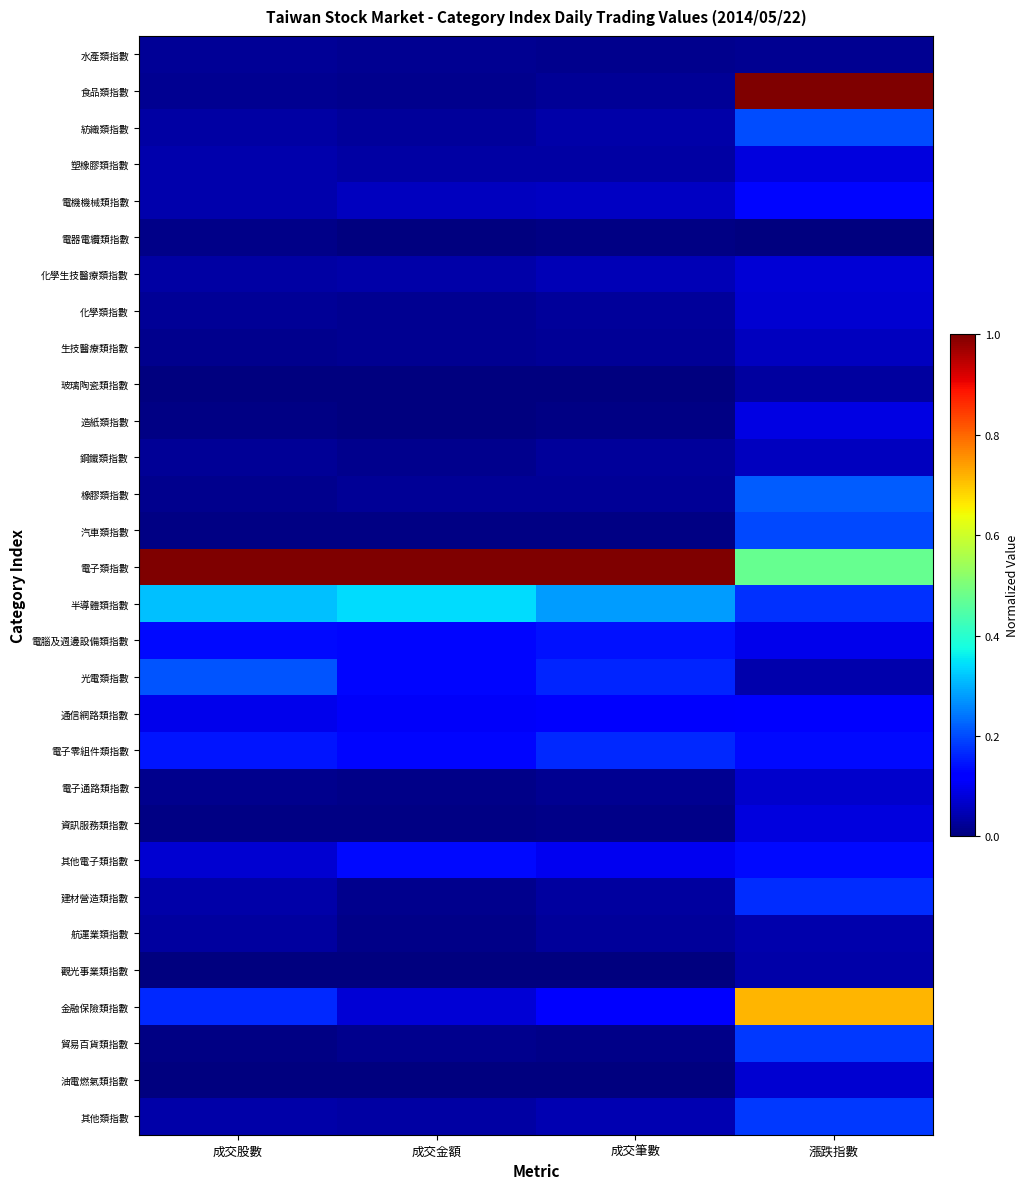

At how many categories does at least one series exceed 0?

4